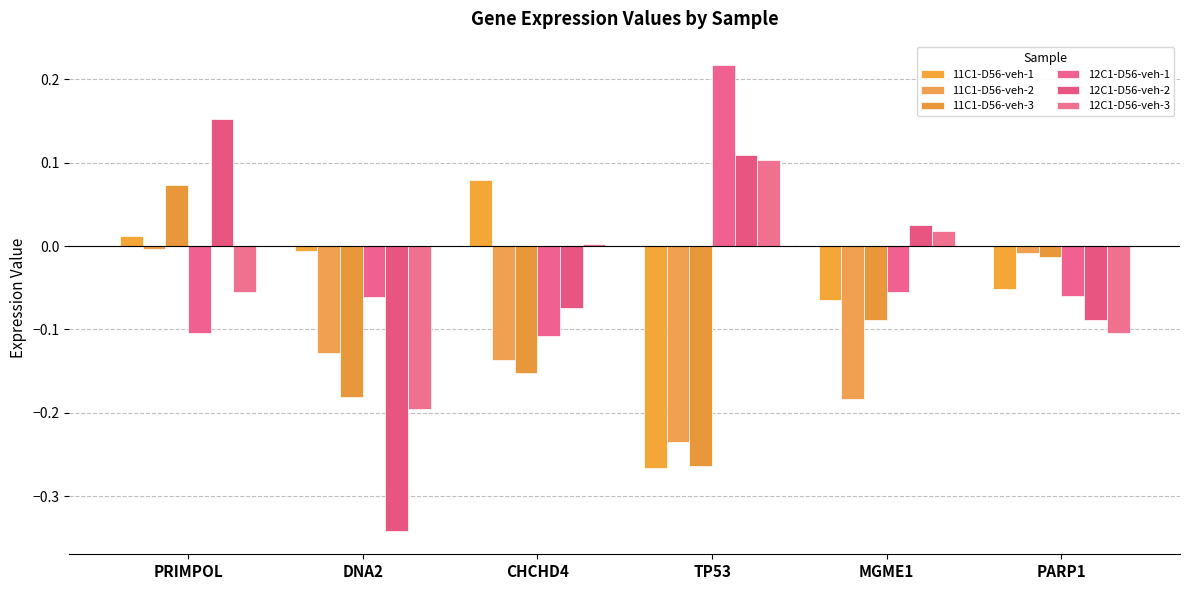

What position from the left is DNA2?

2